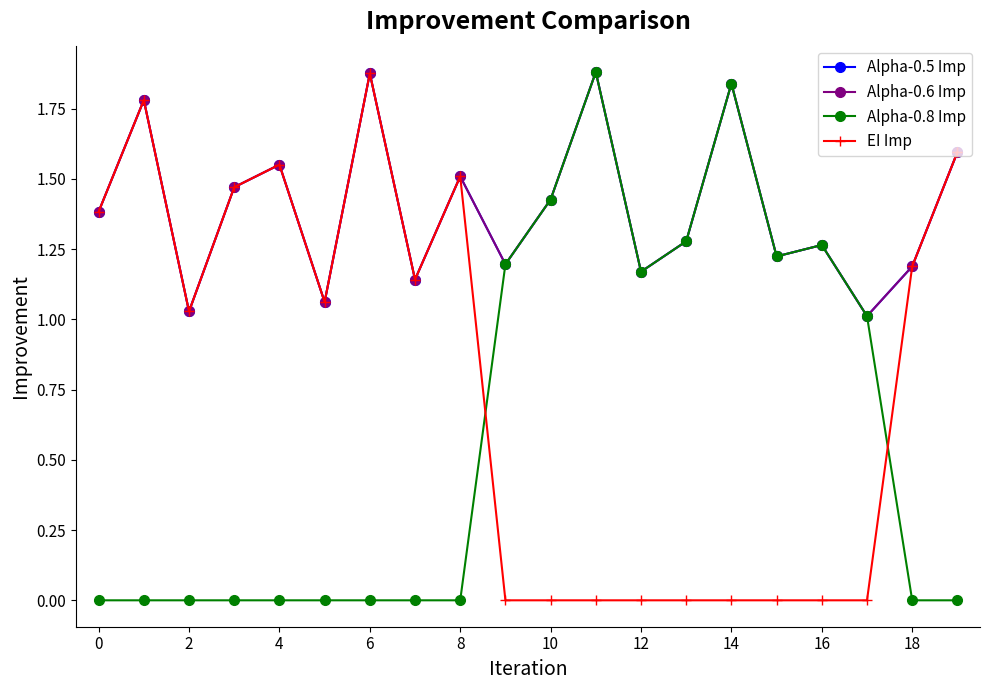

How many interior local peaks does the Alpha-0.8 Imp series have?

3